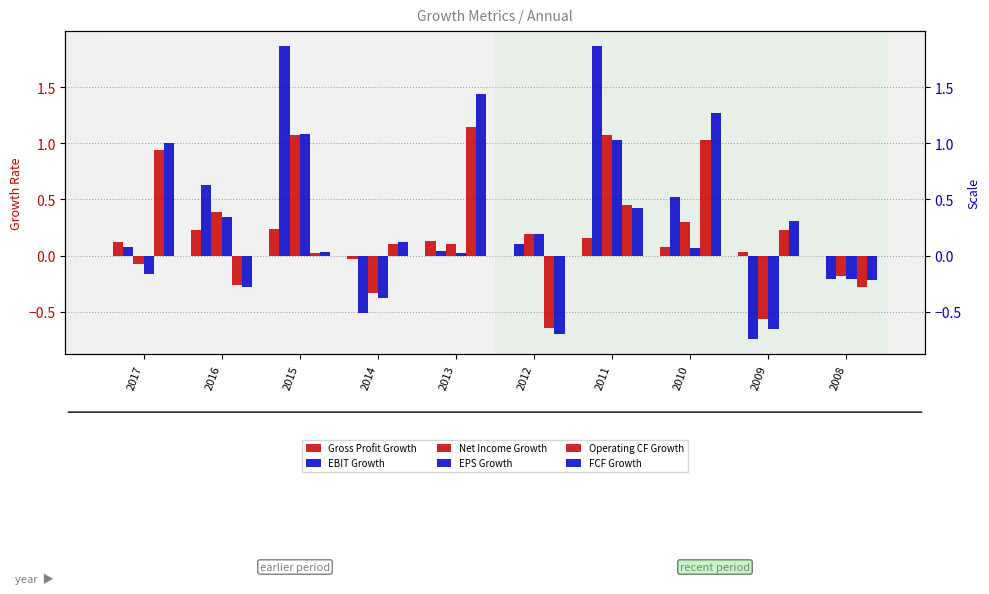

Reading left to right, list all the values displayed in this chart.

Gross Profit Growth: 0.1	0.2	0.2	-0.0	0.1	-0.0	0.2	0.1	0.0	-0.0
EBIT Growth: 0.1	0.6	1.9	-0.5	0.0	0.1	1.9	0.5	-0.7	-0.2
Net Income Growth: -0.1	0.4	1.1	-0.3	0.1	0.2	1.1	0.3	-0.6	-0.2
EPS Growth: -0.2	0.3	1.1	-0.4	0.0	0.2	1.0	0.1	-0.7	-0.2
Operating CF Growth: 0.9	-0.3	0.0	0.1	1.1	-0.6	0.5	1.0	0.2	-0.3
FCF Growth: 1.0	-0.3	0.0	0.1	1.4	-0.7	0.4	1.3	0.3	-0.2